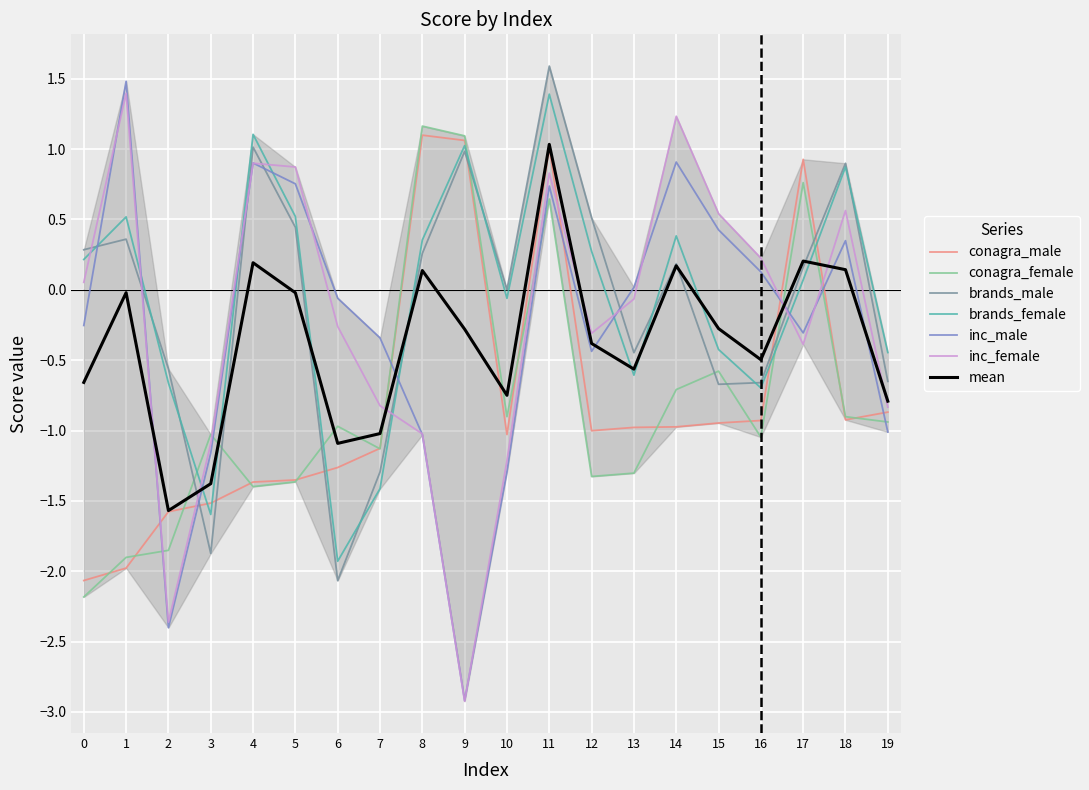

Is it true that brands_female equals -0.0 at 10?

False